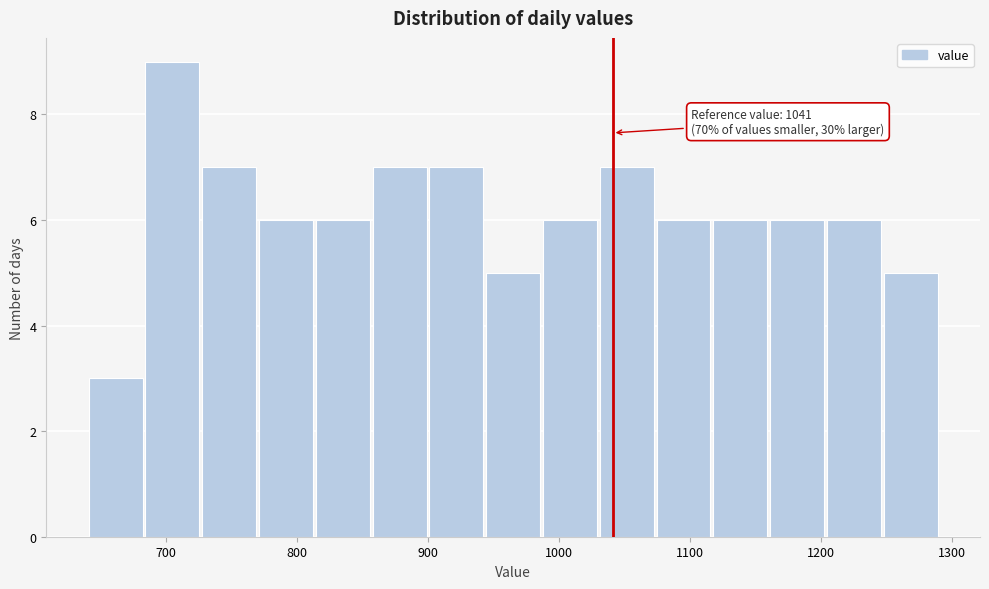

Which range on the x-axis has the tallest bar?

680 to 730